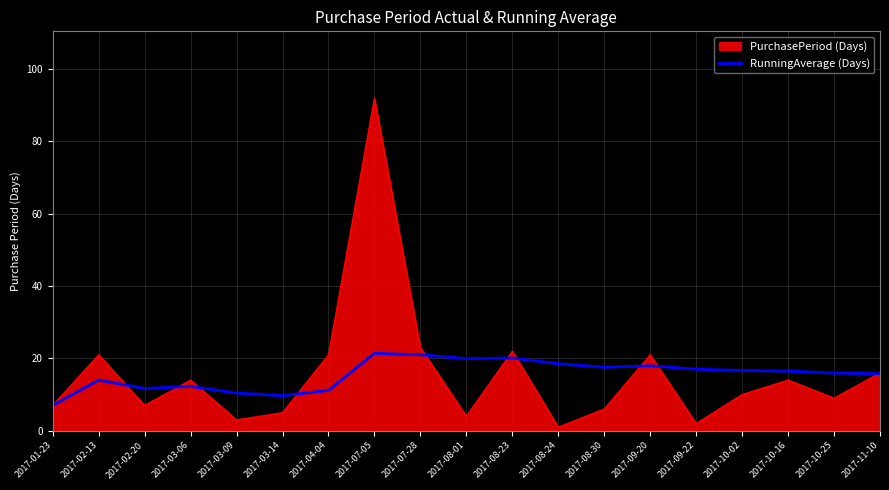

What is the greatest value displayed?

92.0